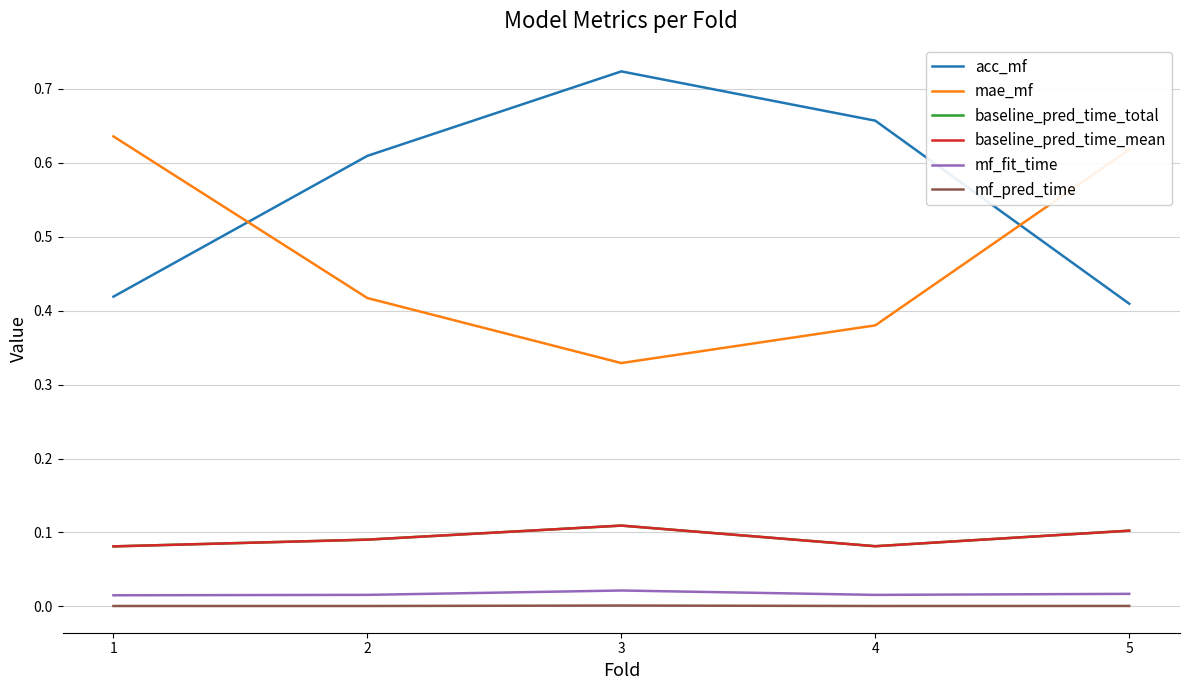

What is the value of the mae_mf point at the 5th from the left?

0.6